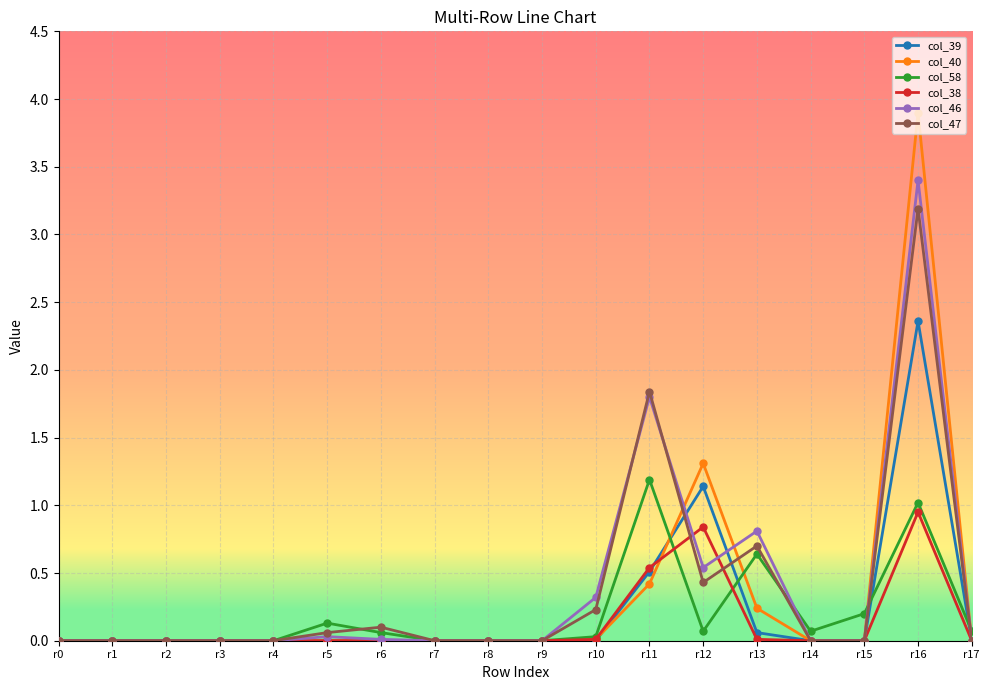

What is the difference between the maximum and minimum values in the col_39 series?

2.4